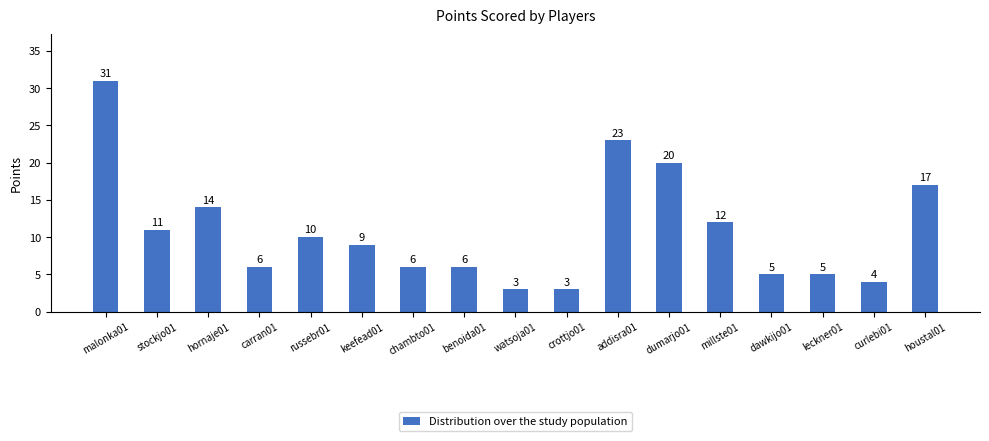

The value at carran01 is 3. True or false?

False